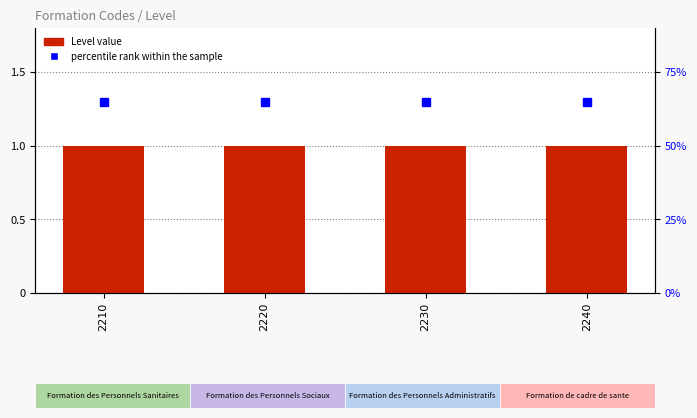

Which has a higher value, 2220 or 2210?

2220